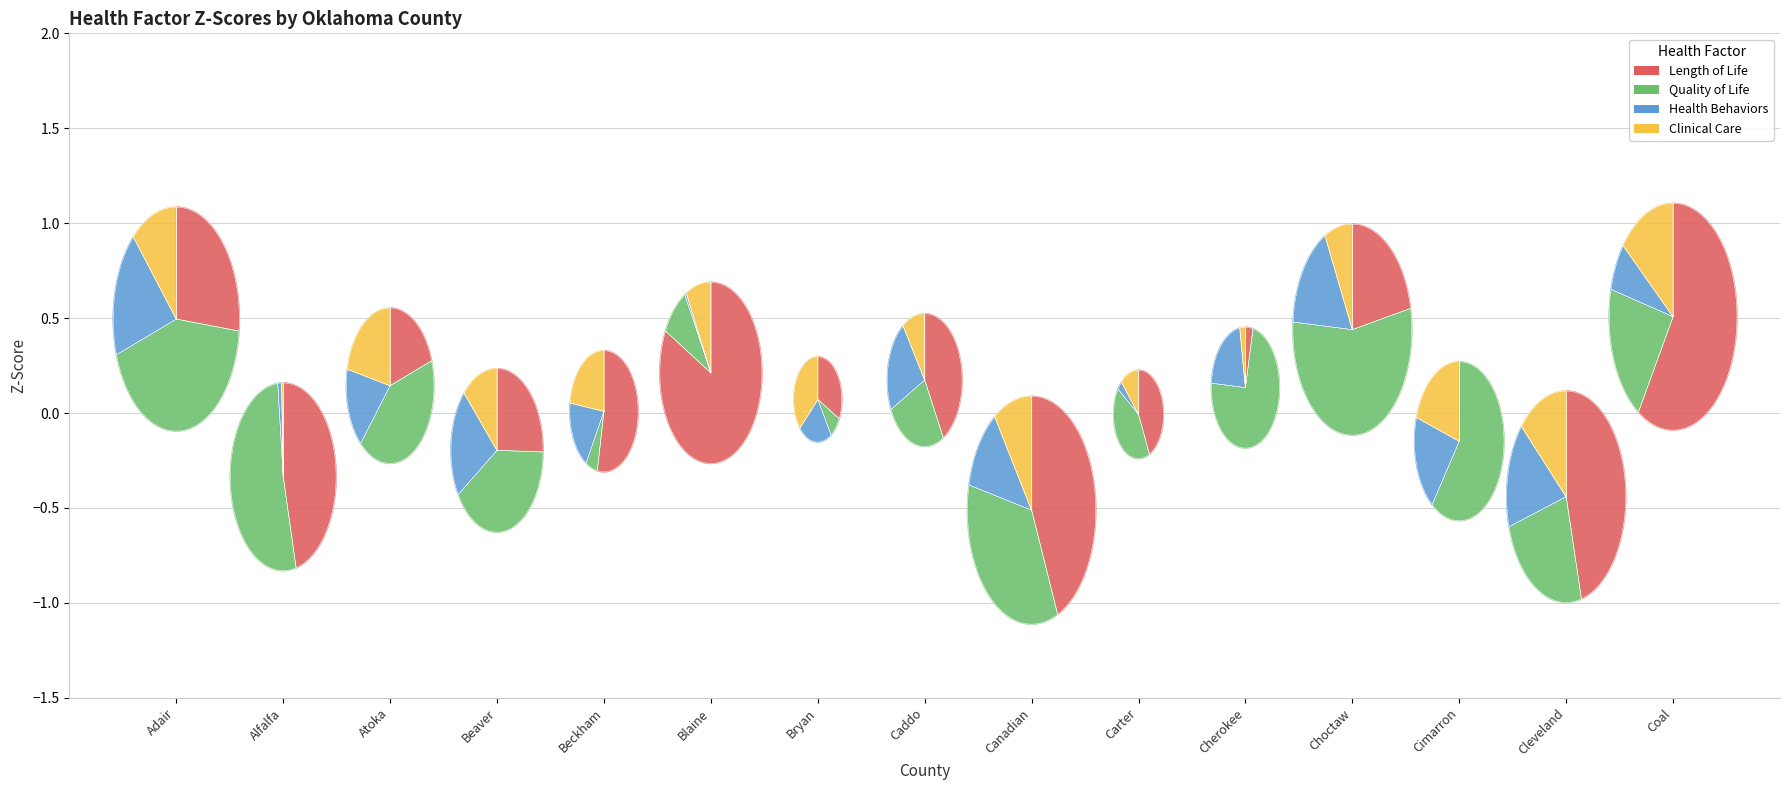

What percentage is the Caddo slice, to the nearest percent?

31%